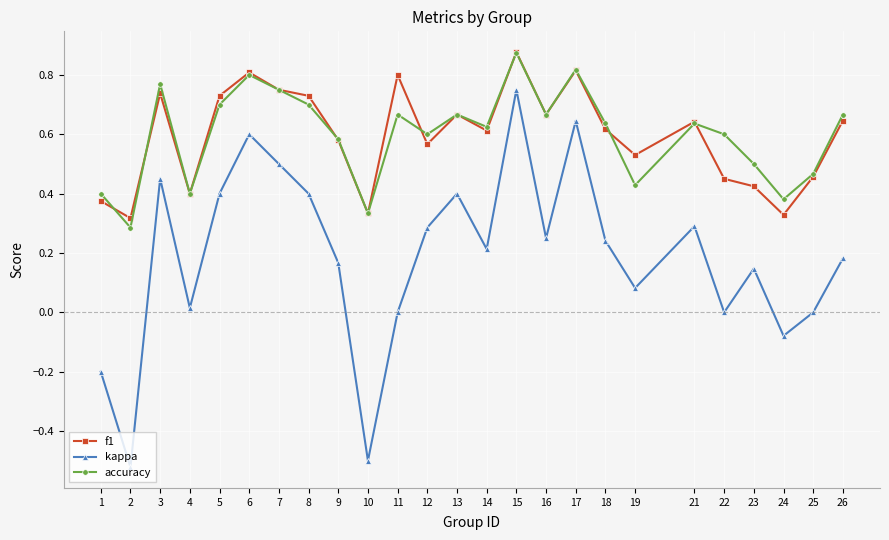

In accuracy, how many points are lower than both neighbors (excluding endpoints)?

8